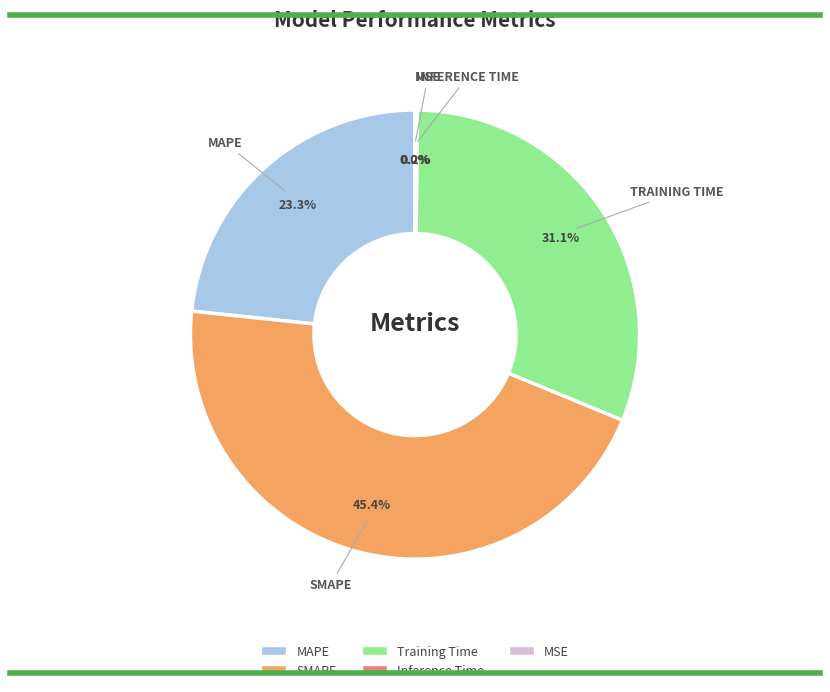

Do MAPE and SMAPE together represent more than half of the pie?

Yes